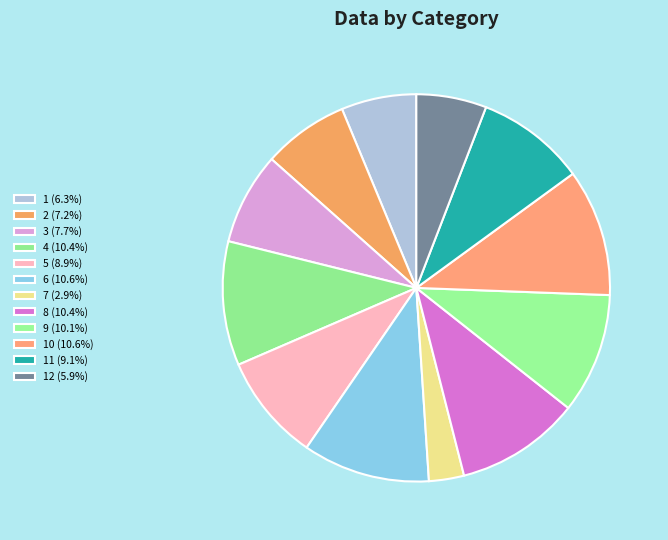

Rank the categories by value from lowest to highest.

7, 12, 1, 2, 3, 5, 11, 9, 4, 8, 10, 6